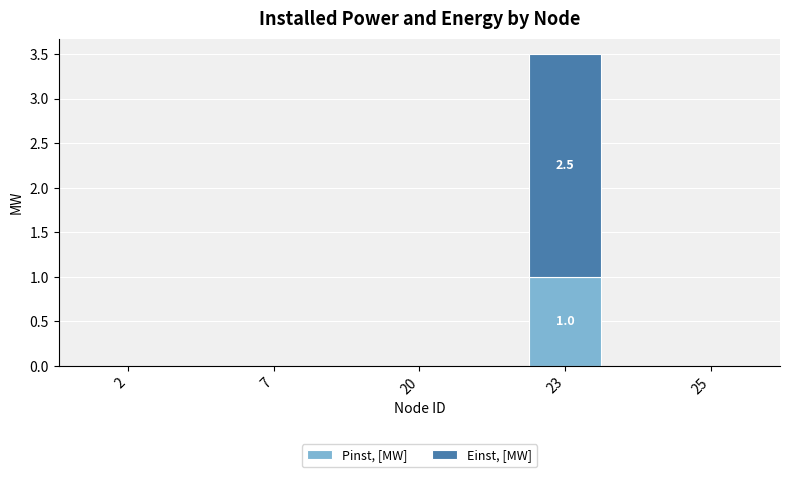

What is the total value across all series at 23?

3.5